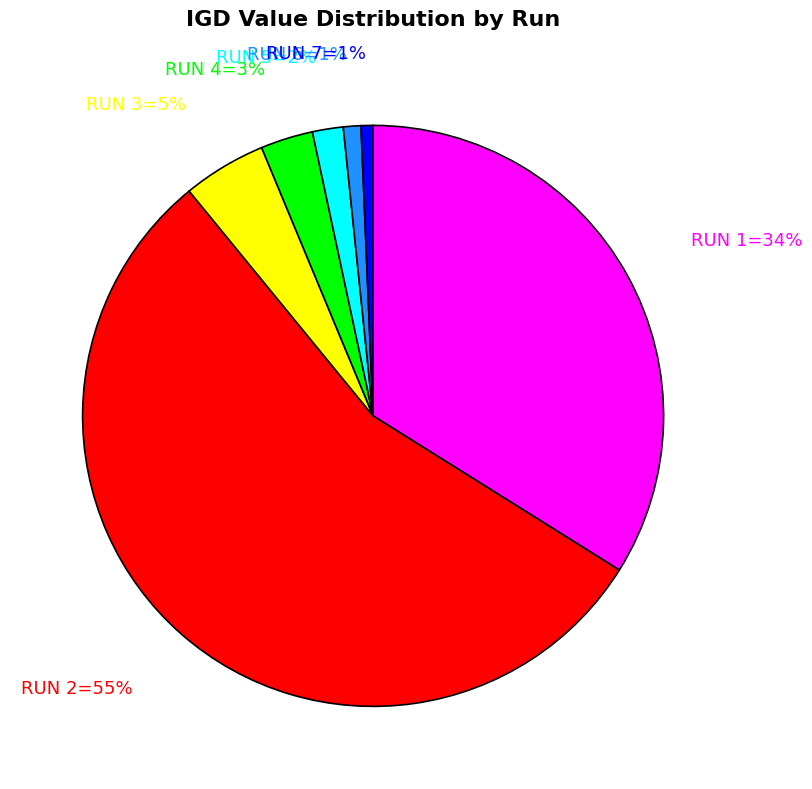

Is there a majority slice in this chart?

Yes